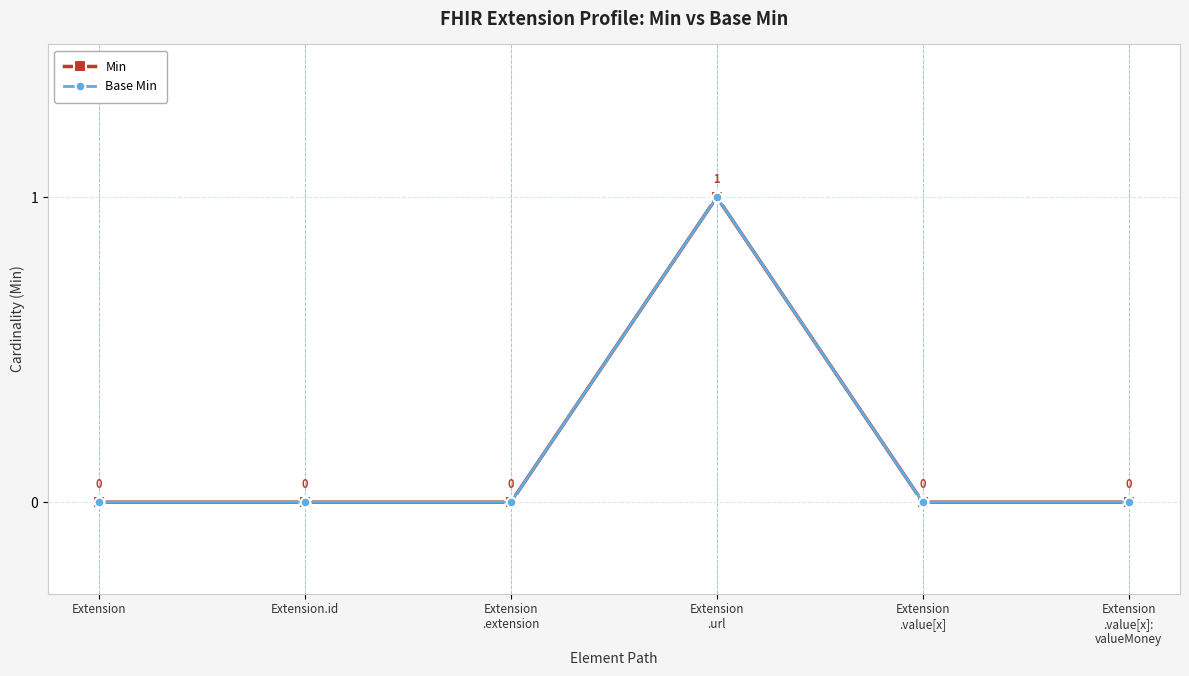

List the labels in order of Base Min value, largest first.

Extension
.url, Extension, Extension.id, Extension
.extension, Extension
.value[x], Extension
.value[x]:
valueMoney